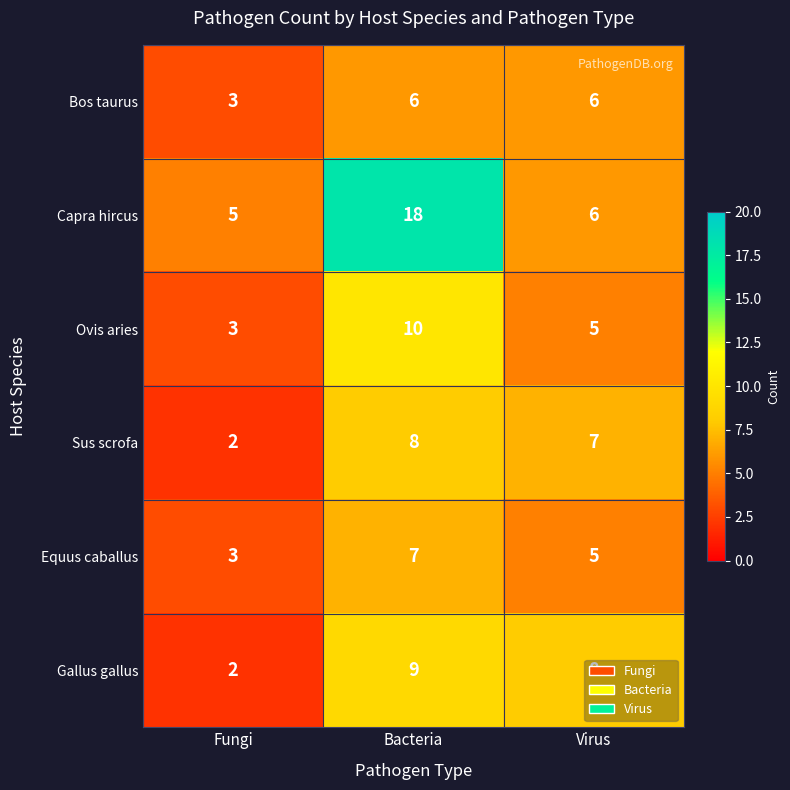

What is the difference between the highest and lowest values at Virus?

3